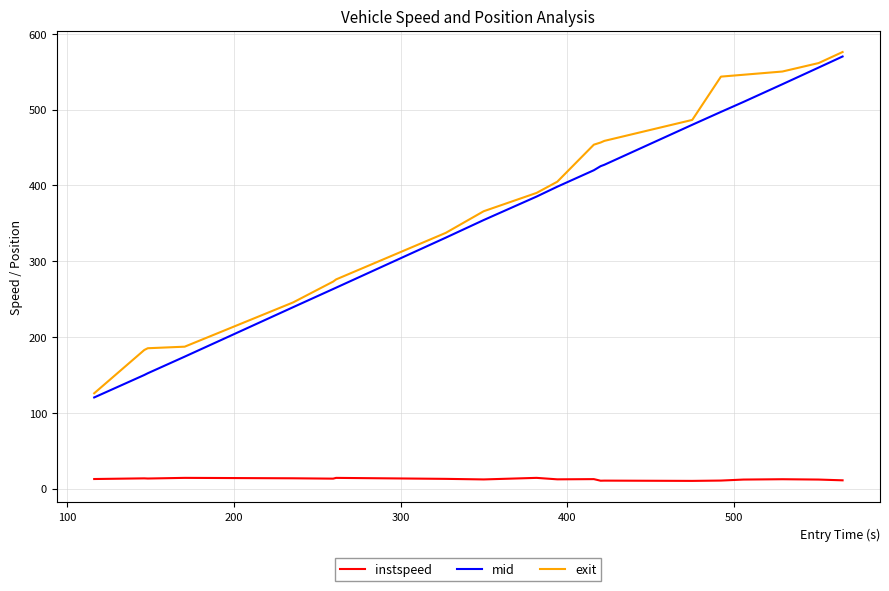

In instspeed, how many points are lower than both neighbors (excluding endpoints)?

6